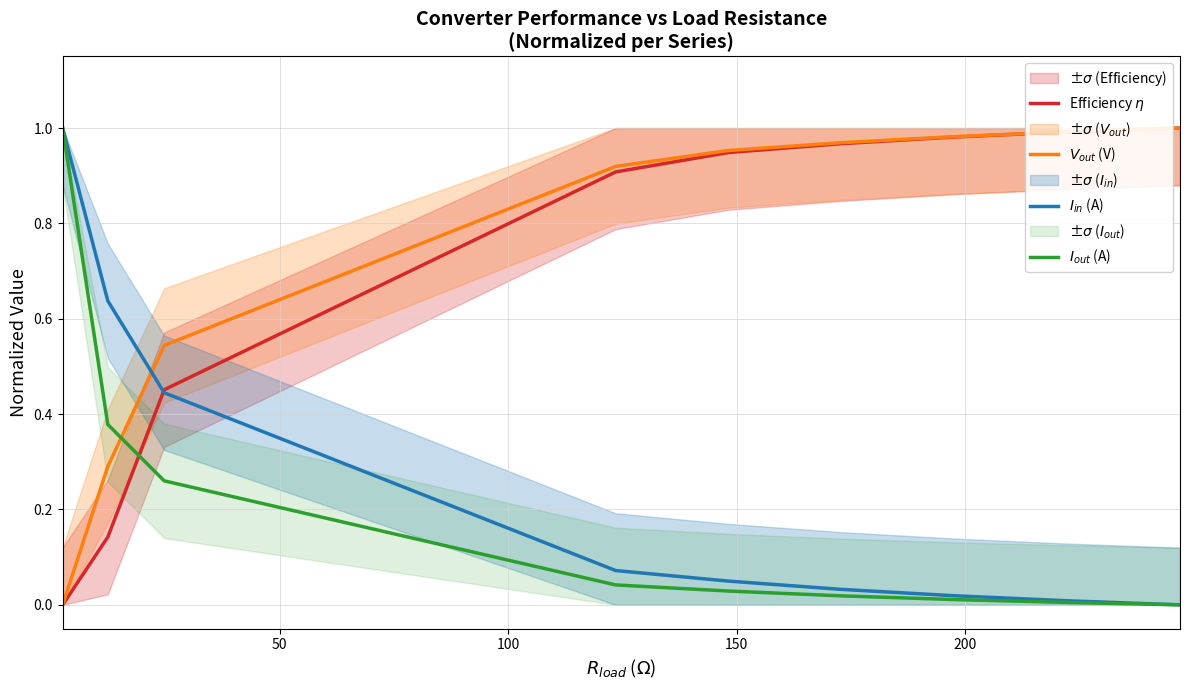

How many lines are shown in the chart?

4